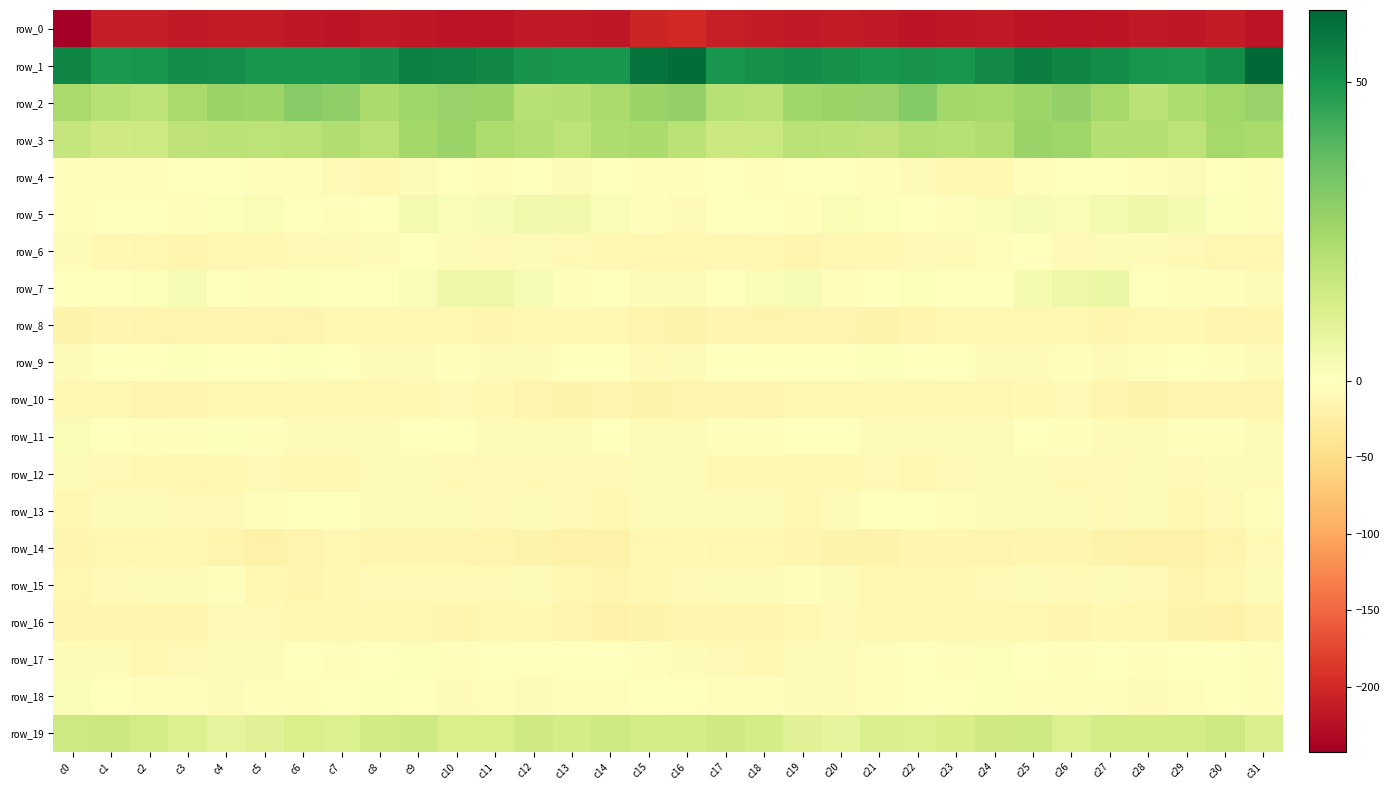

At which category is the sum across all series the highest?

c25